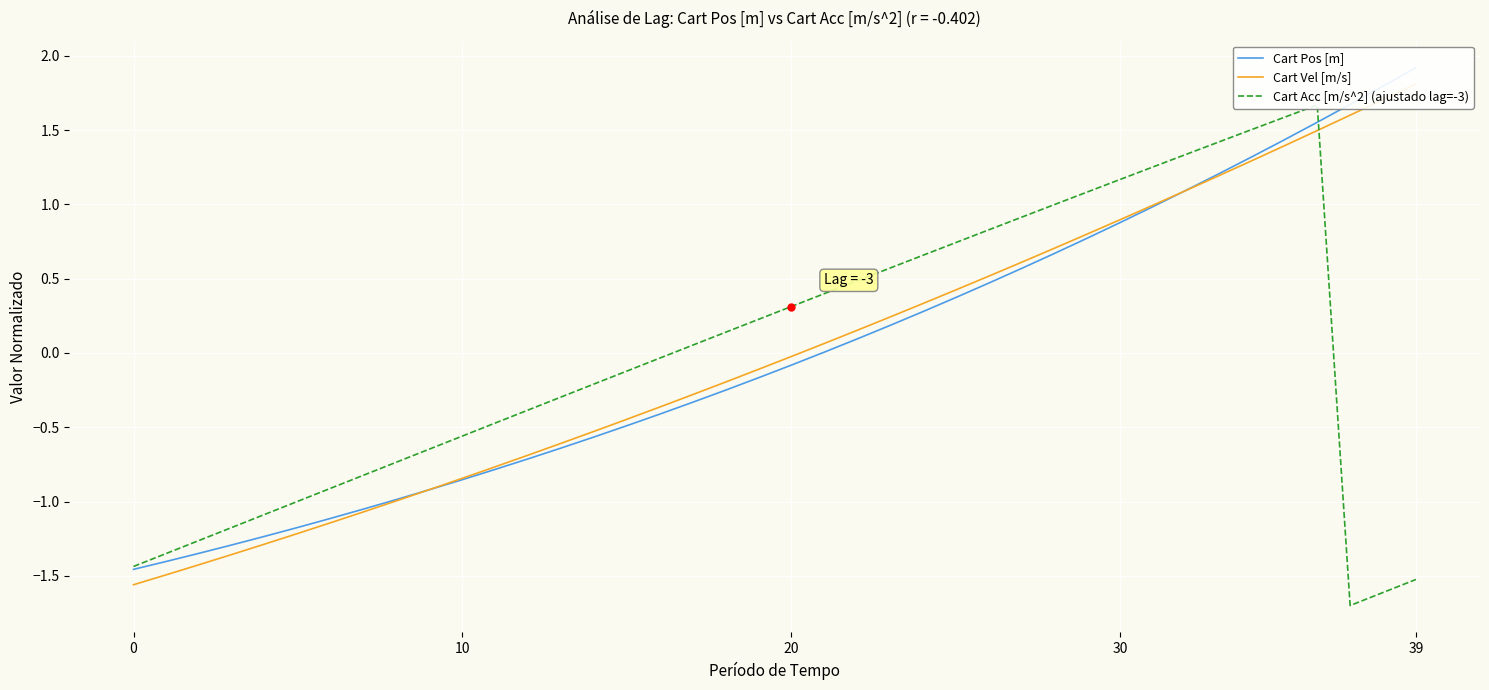

What are all the series names shown in the legend?

Cart Pos [m], Cart Vel [m/s], Cart Acc [m/s^2] (ajustado lag=-3)